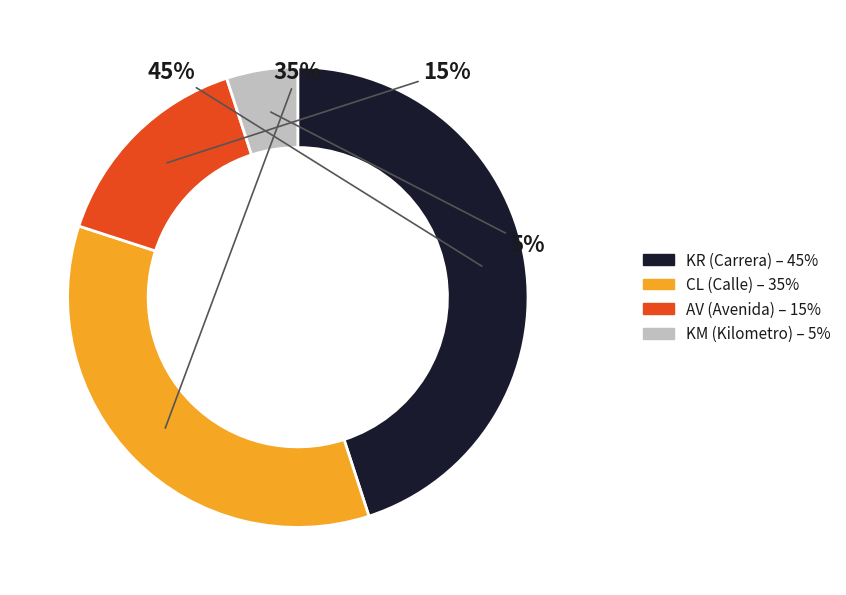

How many segments does this pie chart have?

4